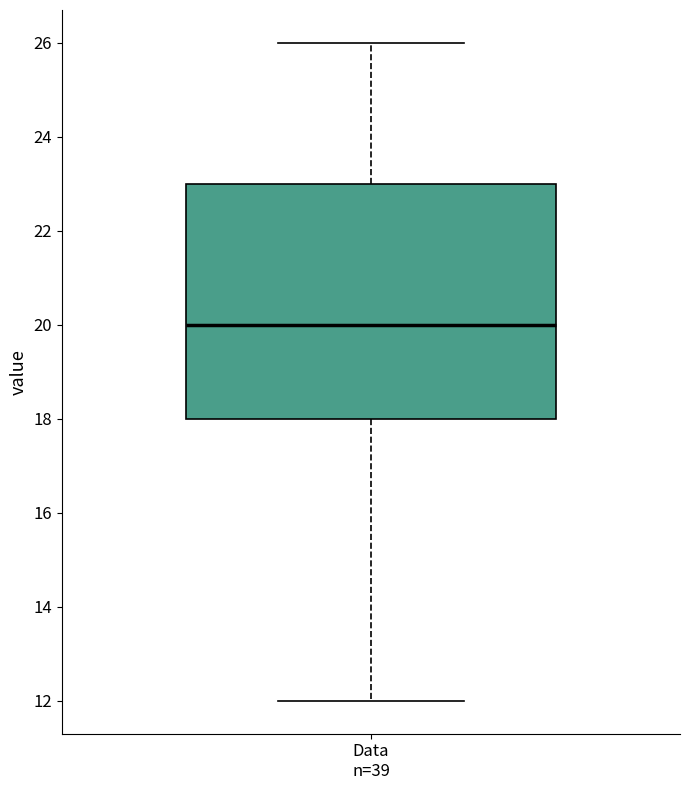

Where does the median line of the box for Data n=39 sit on the y-axis? The values are not printed on the chart, so give them approximately, as read against the axis.

20